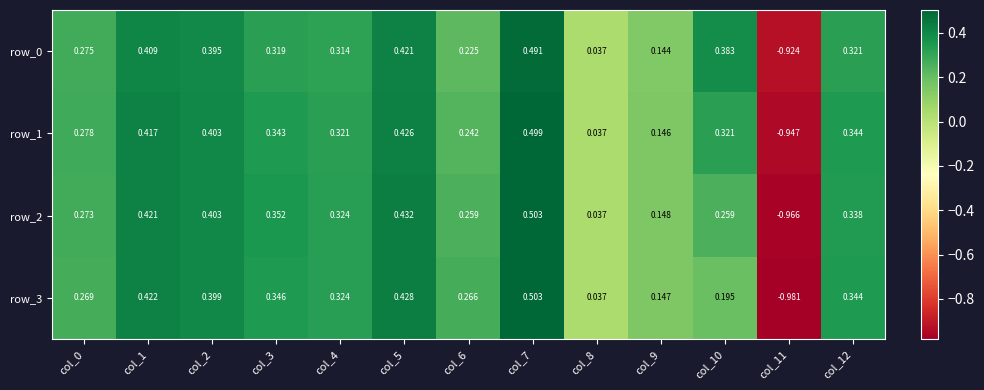

Is the value of row_3 at col_1 greater than the value of row_2 at col_8?

Yes